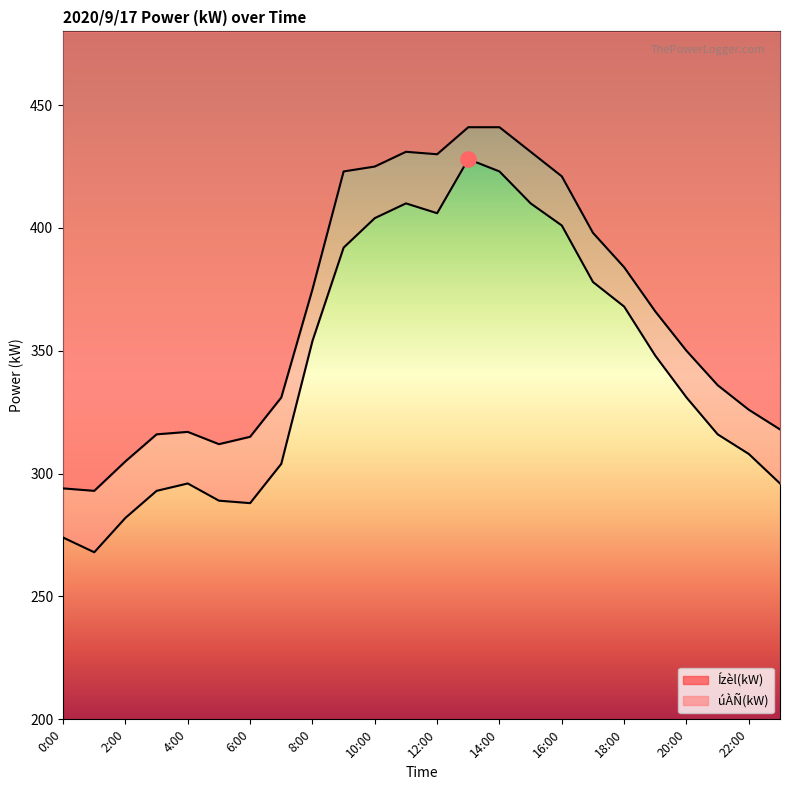

Which series reaches the maximum Y coordinate?

Ízèl(kW)